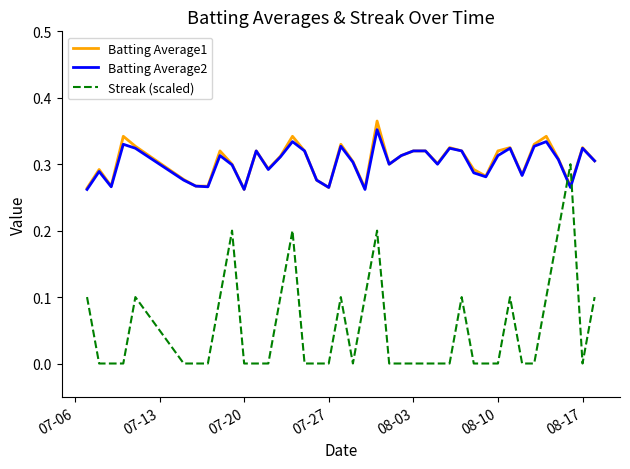

How many intersections are there between Batting Average1 and Streak (scaled)?

2